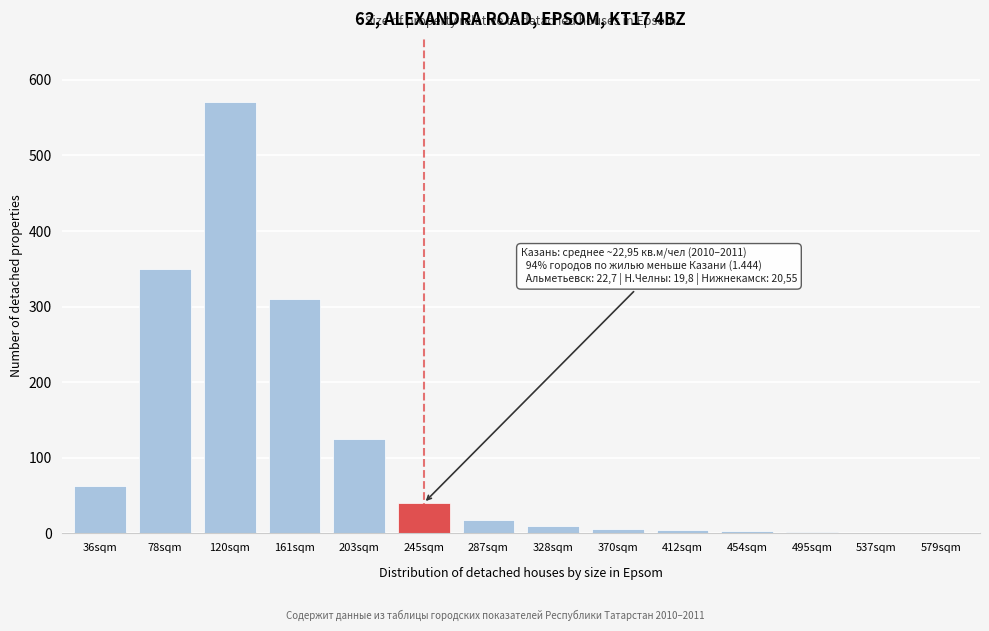

Which label corresponds to the largest value in the chart?

120sqm